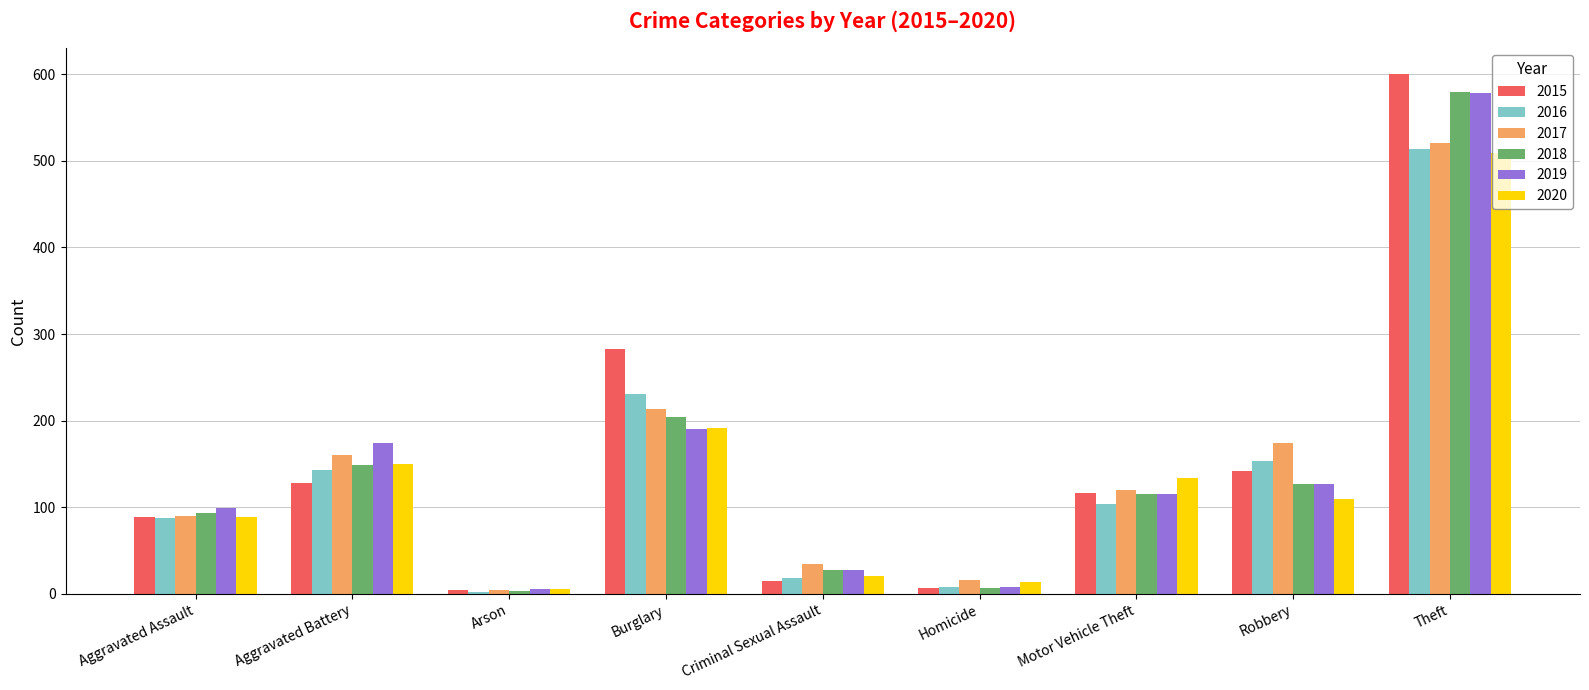

Is the value of 2015 at Theft greater than the value of 2019 at Motor Vehicle Theft?

Yes